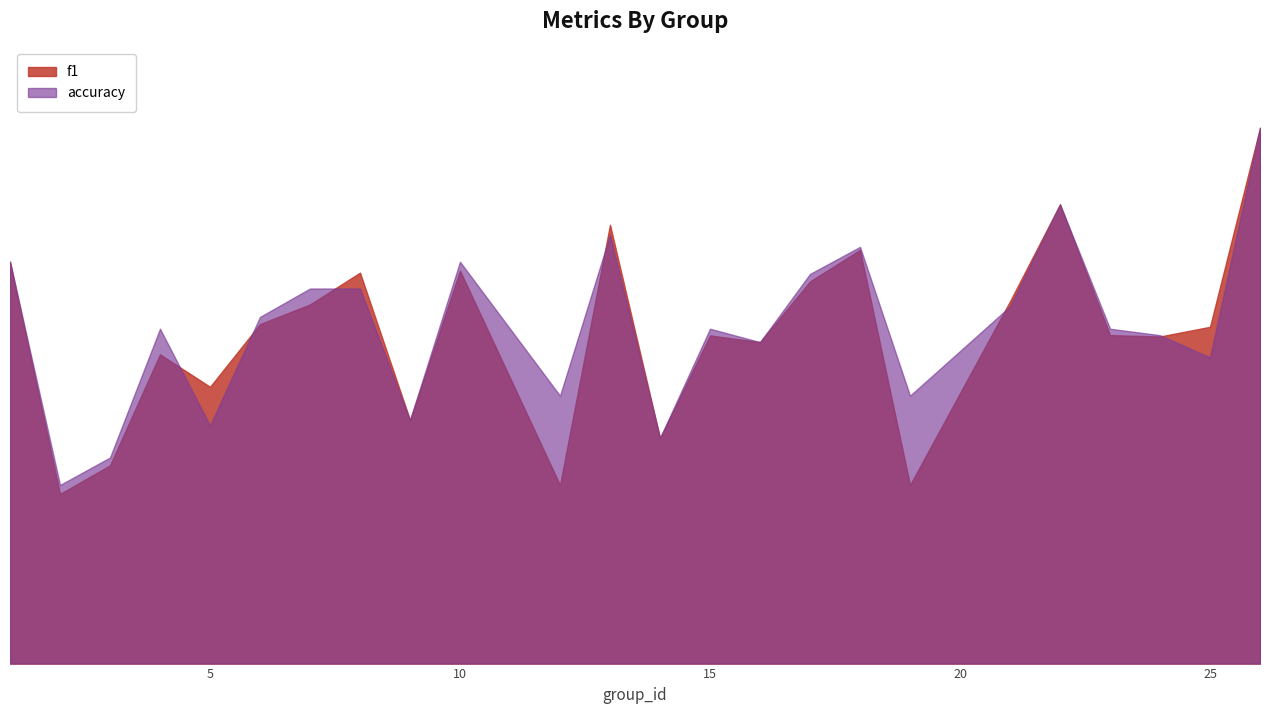

What is the sum of all accuracy values?

15.1